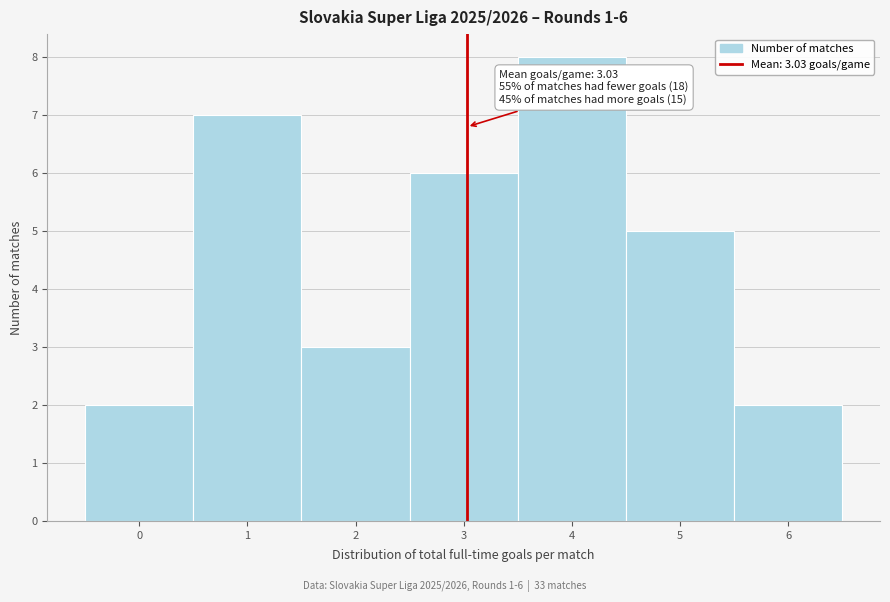

Over which range of the x-axis is the bar tallest?

3.5 to 4.5